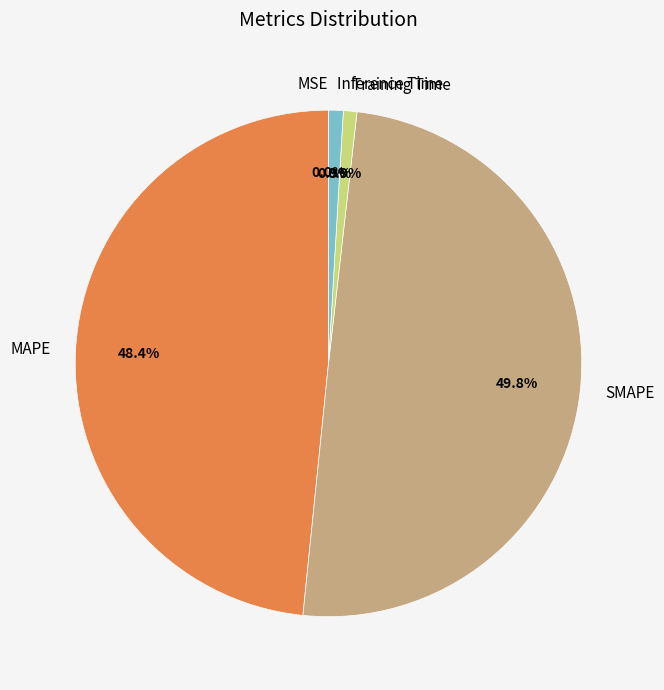

Does MAPE represent more than half of the total?

No